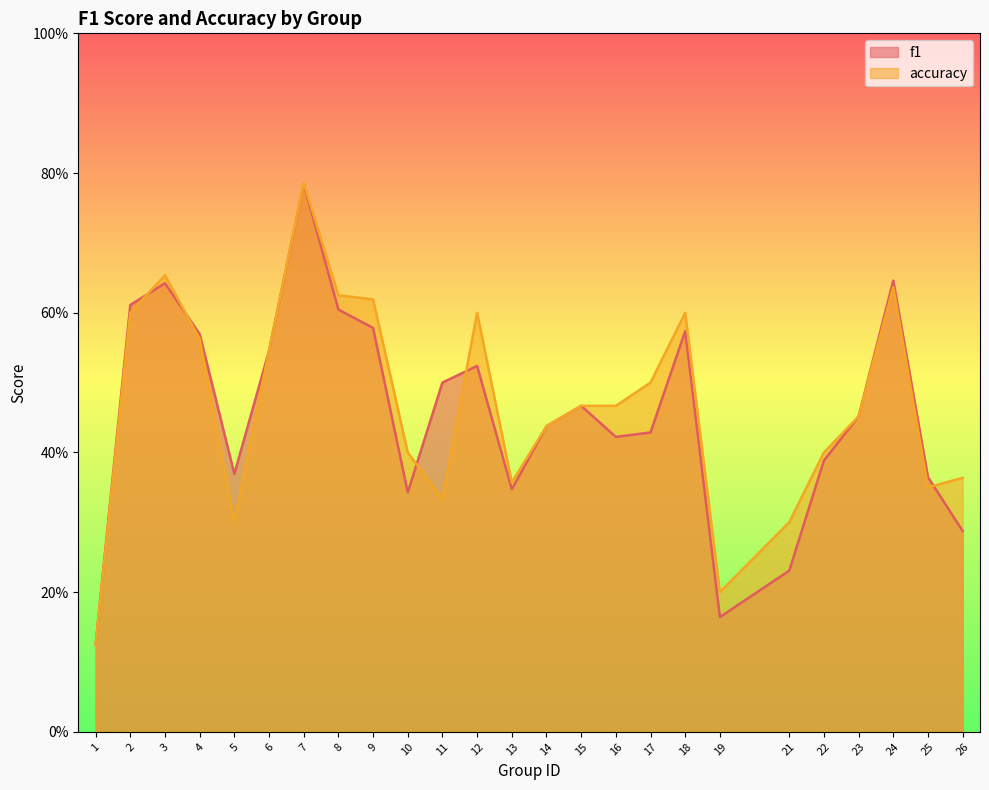

What is the difference between the maximum and minimum values in the accuracy series?

0.7